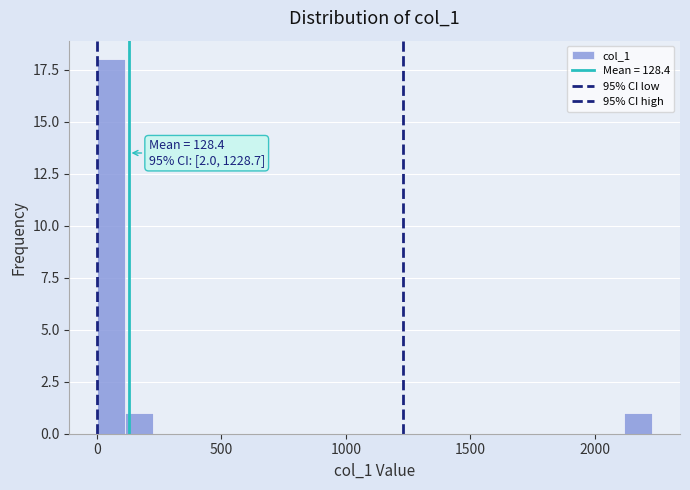

Around what value on the x-axis is the tallest bar? Give the approximate position of its centre, as read against the axis.

50